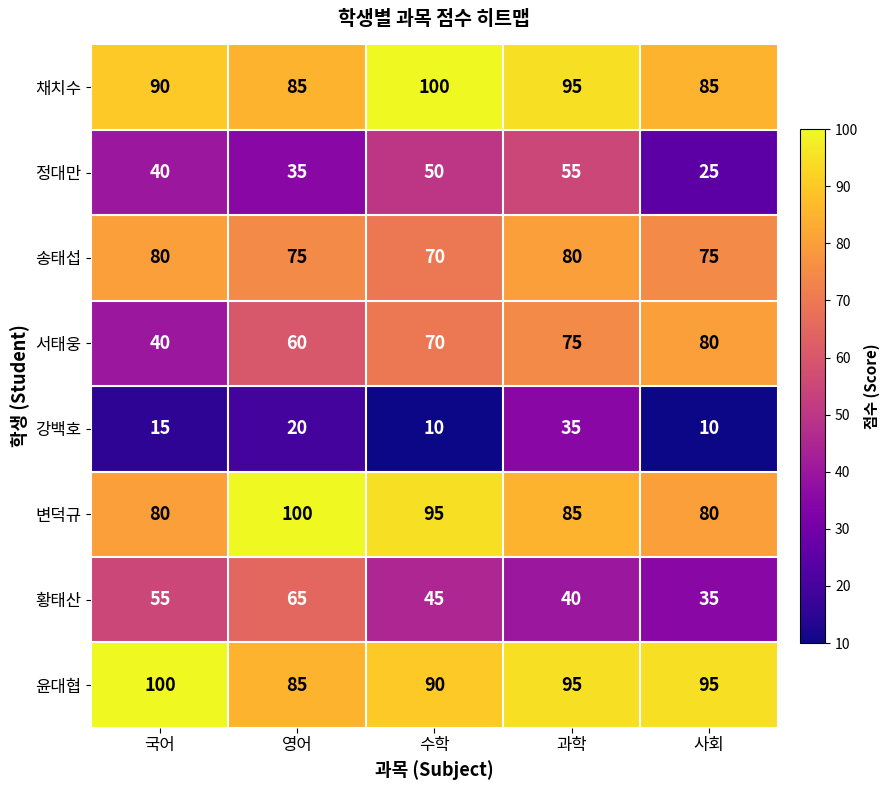

What is the greatest value displayed?

100